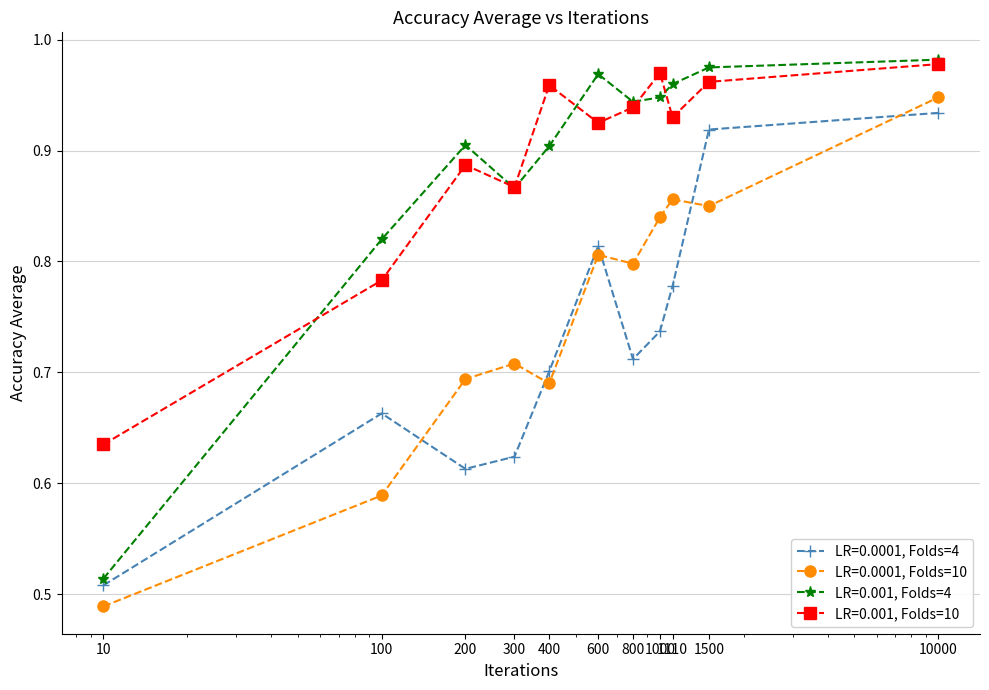

At how many categories does at least one series exceed 0?

11